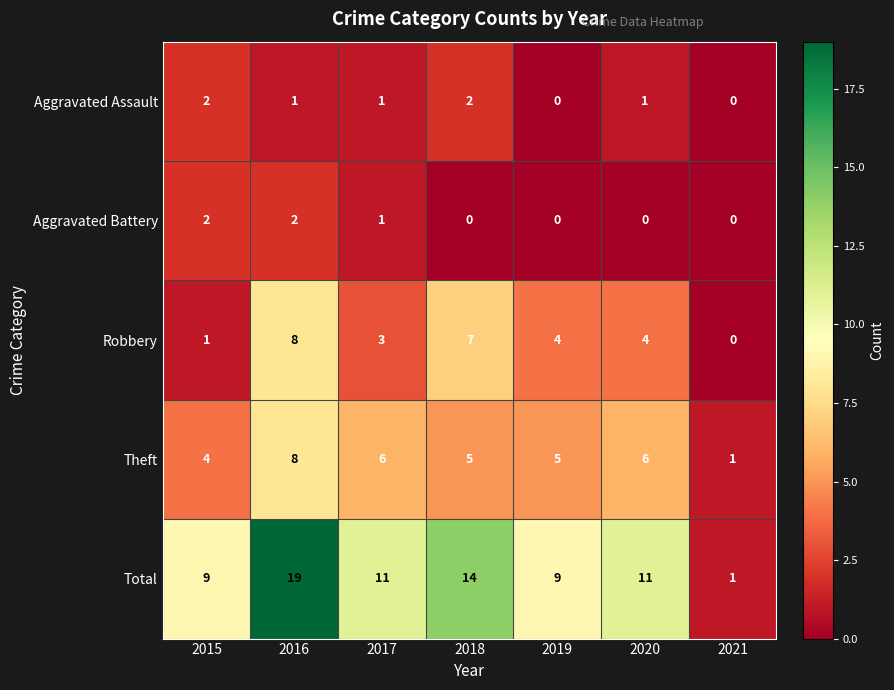

How many values in Aggravated Assault are above zero?

5